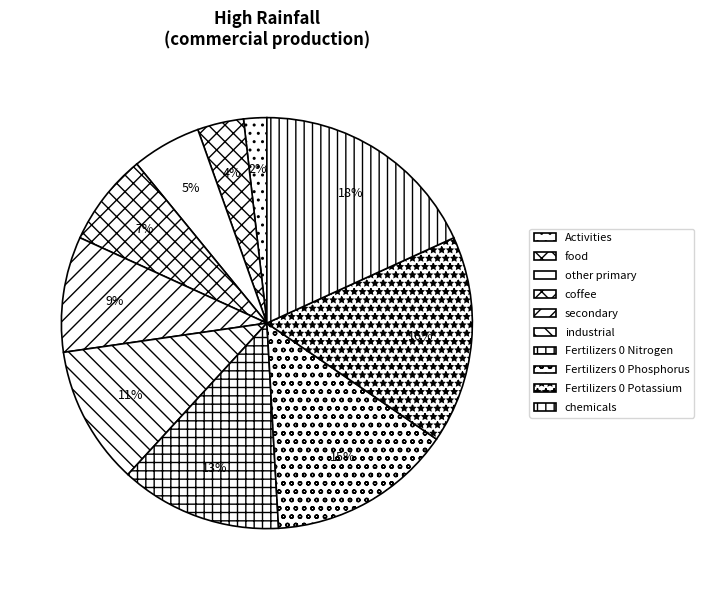

Count the number of slices in the pie.

10